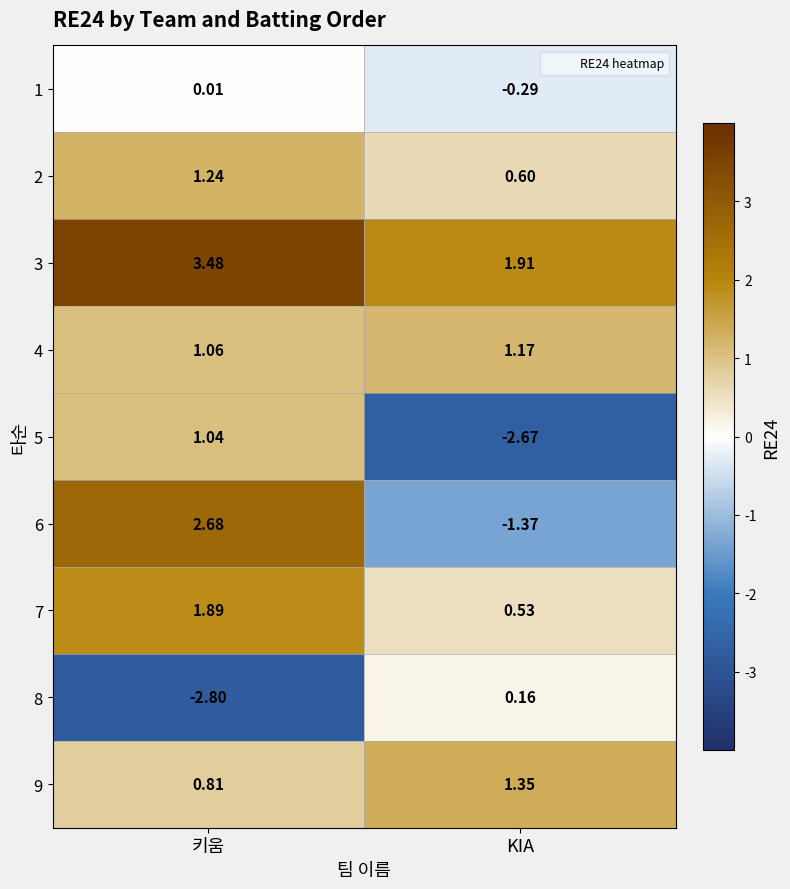

What is the total value across all series at 키움?

9.4